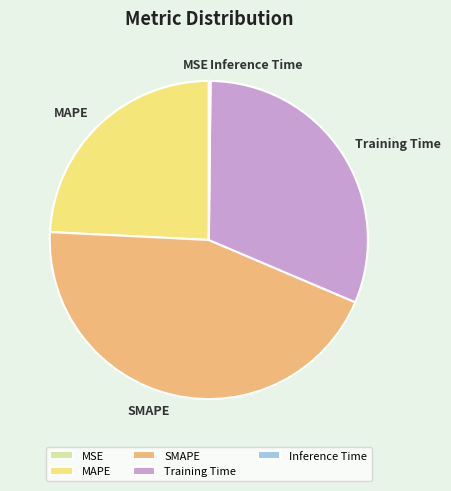

Which slice is the largest?

SMAPE